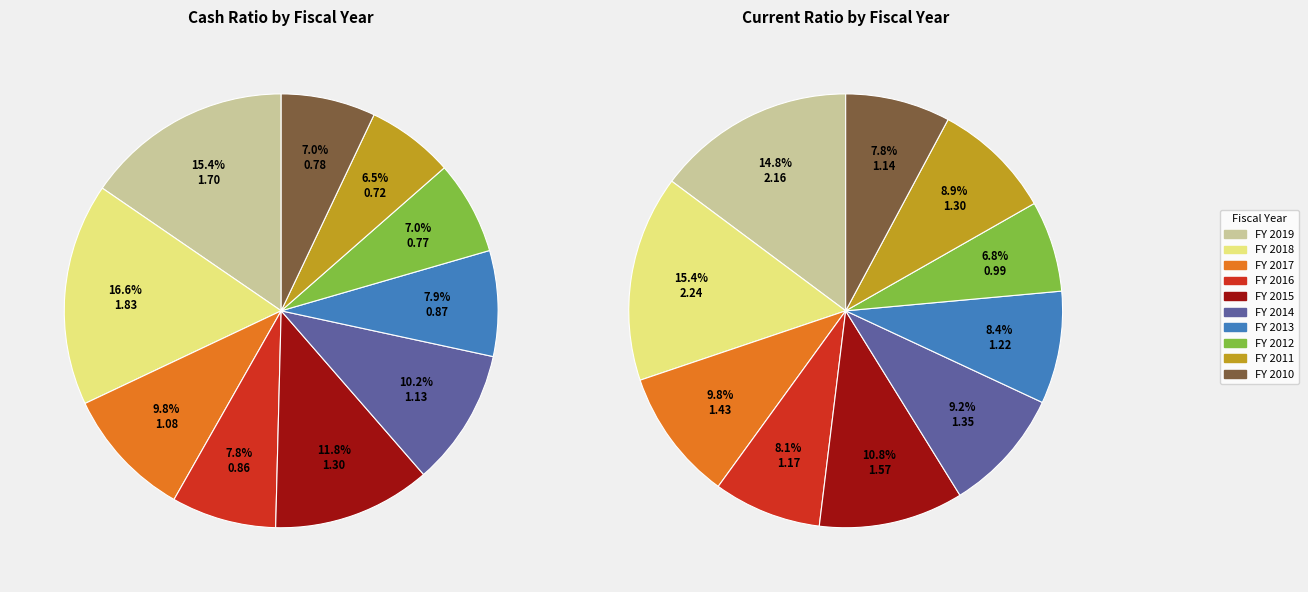

Which has a higher value, FY 2017 or FY 2013?

FY 2017